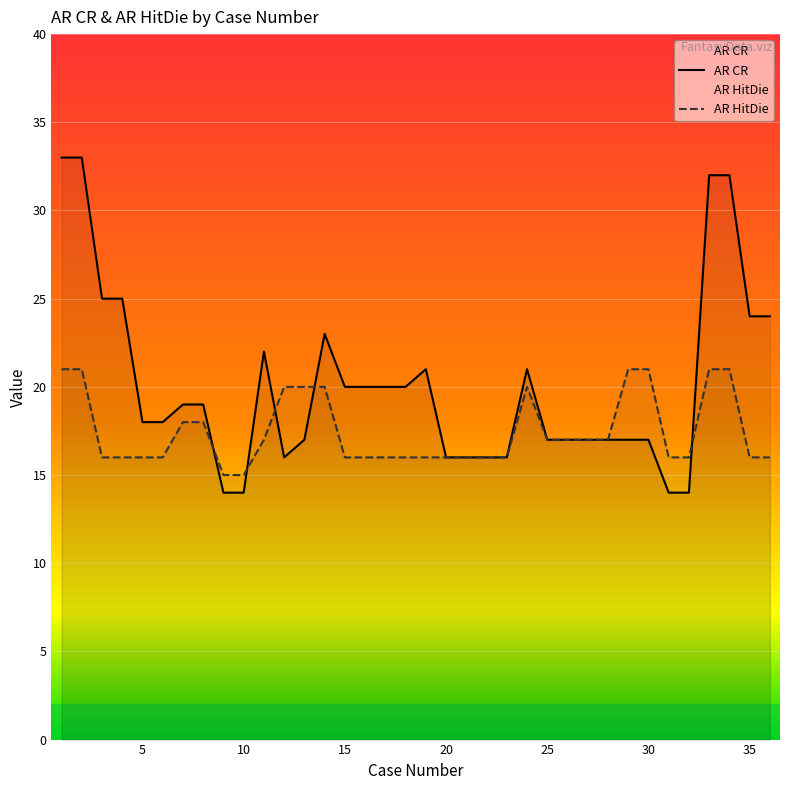

Reading left to right, extract all data points from this chart.

AR CR: 1=33	2=33	3=25	4=25	5=18	6=18	7=19	8=19	9=14	10=14	11=22	12=16	13=17	14=23	15=20	16=20	17=20	18=20	19=21	20=16	21=16	22=16	23=16	24=21	25=17	26=17	27=17	28=17	29=17	30=17	31=14	32=14	33=32	34=32	35=24	36=24
AR HitDie: 1=21	2=21	3=16	4=16	5=16	6=16	7=18	8=18	9=15	10=15	11=17	12=20	13=20	14=20	15=16	16=16	17=16	18=16	19=16	20=16	21=16	22=16	23=16	24=20	25=17	26=17	27=17	28=17	29=21	30=21	31=16	32=16	33=21	34=21	35=16	36=16